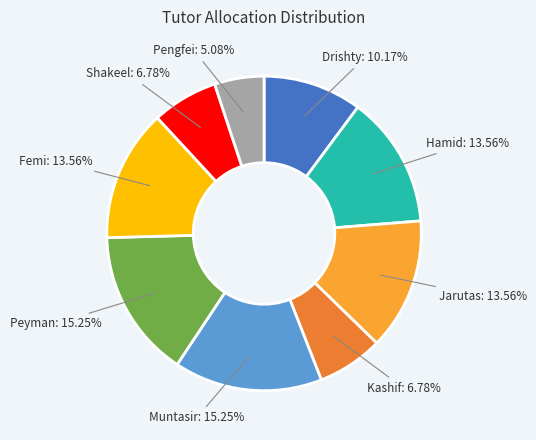

Is there any slice that represents more than half of the pie?

No